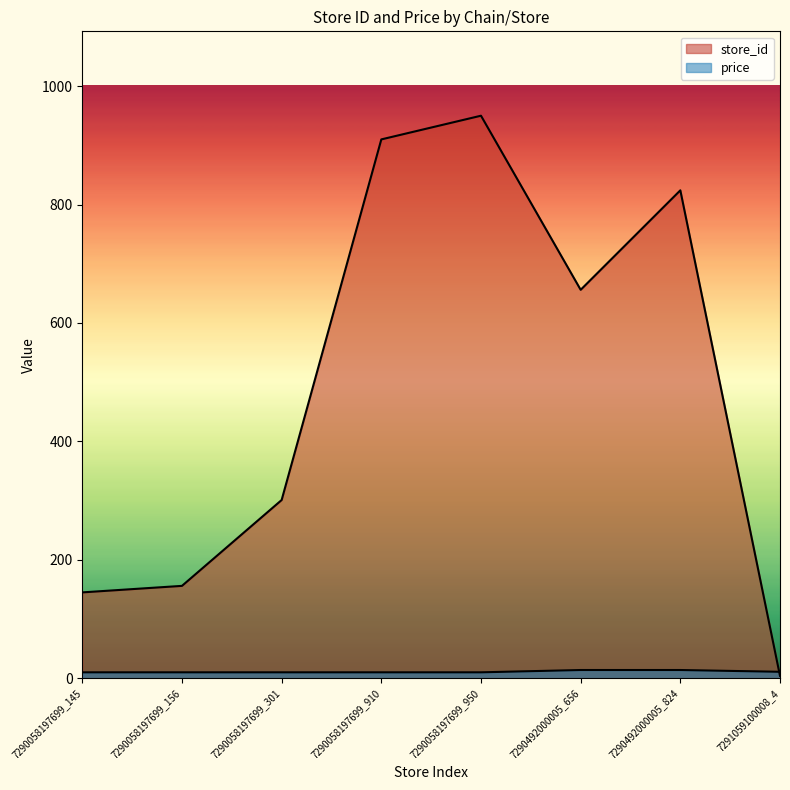

What is the highest value of the price series?

13.9